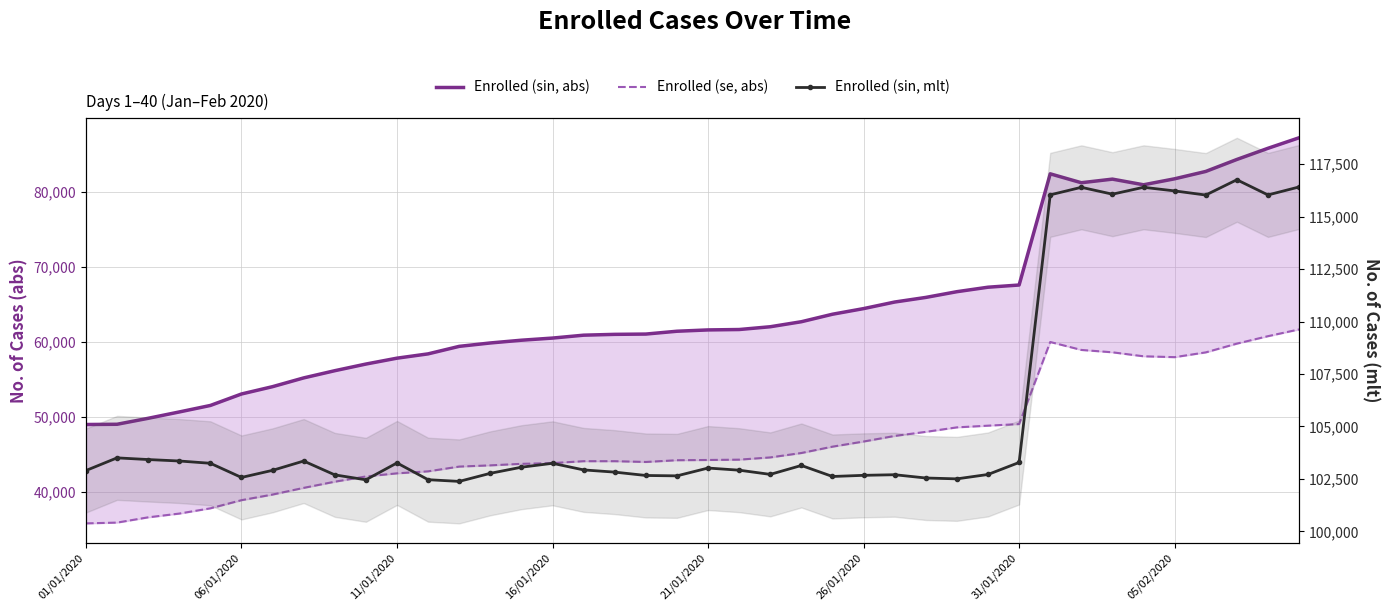

At which category is the sum across all series the highest?

39